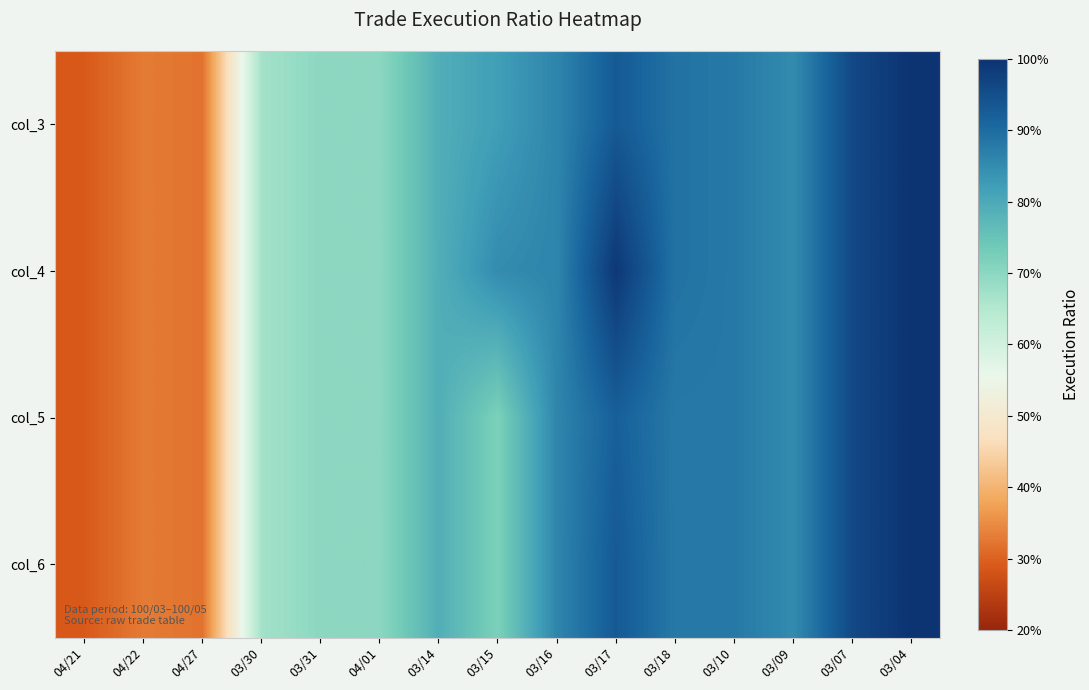

How many series are shown in this chart?

4